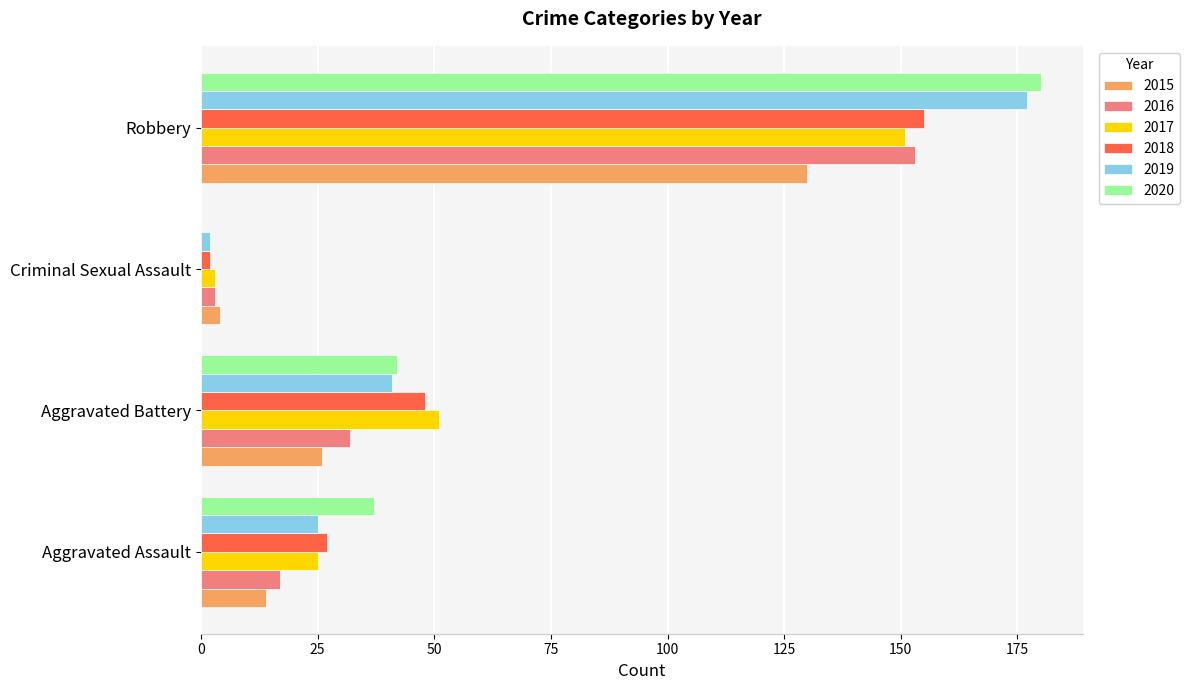

Is it true that 2018 equals 35 at Robbery?

False